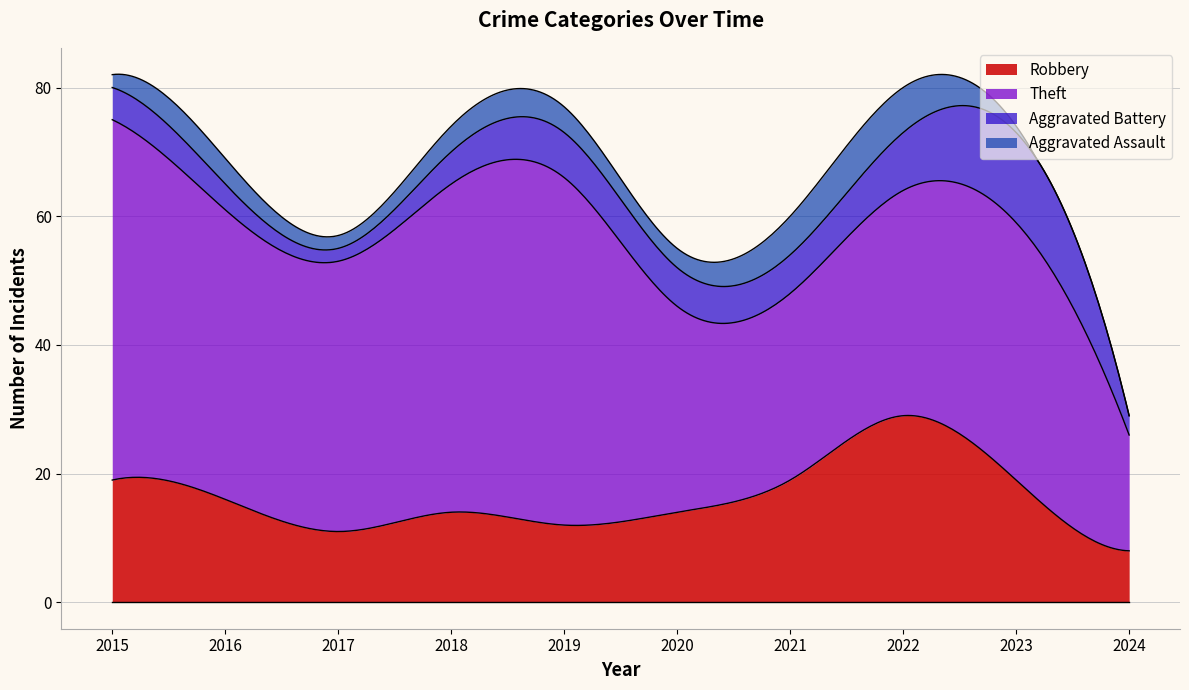

True or false: Robbery and Theft cross at least once.

False